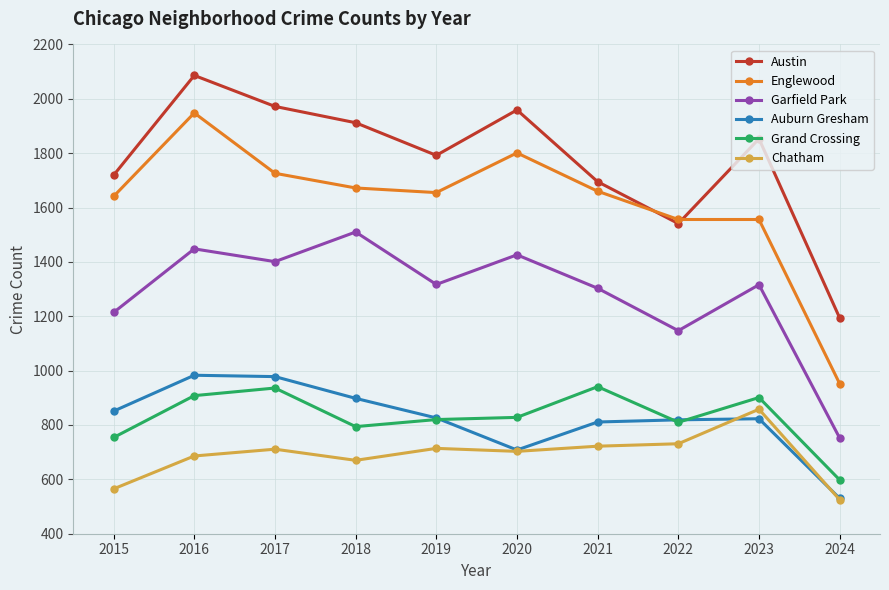

How many lines are shown in the chart?

6